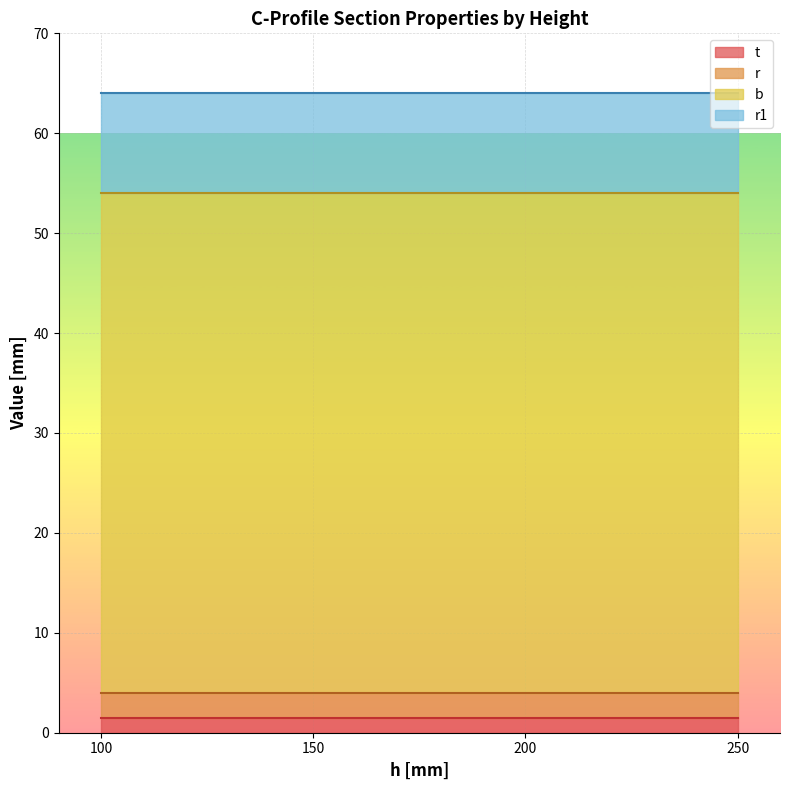

What are all the series names shown in the legend?

t, r, b, r1